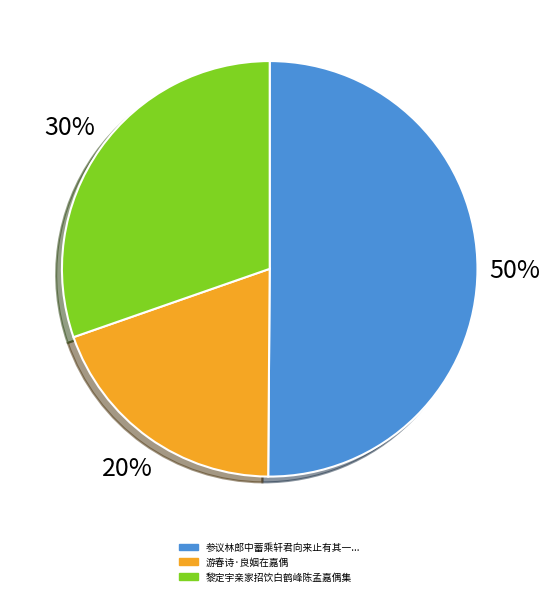

To the nearest percent, what is the average slice percentage?

33%